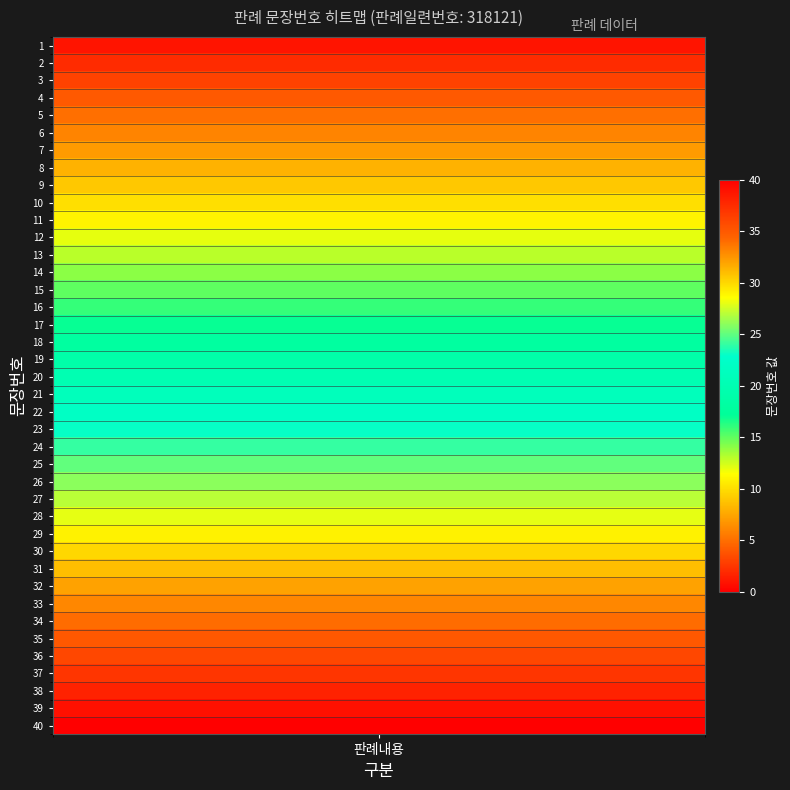

Which has a higher value, 13 or 33?

33